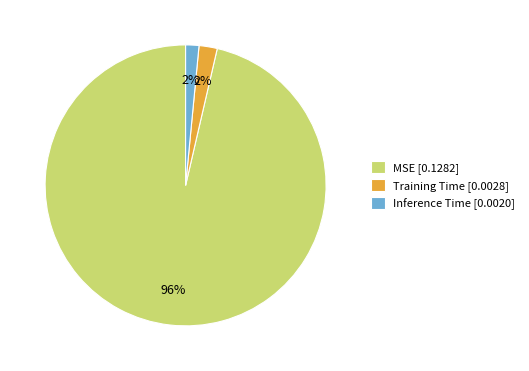

Is it true that MSE [0.1282] is 96% of the pie?

True